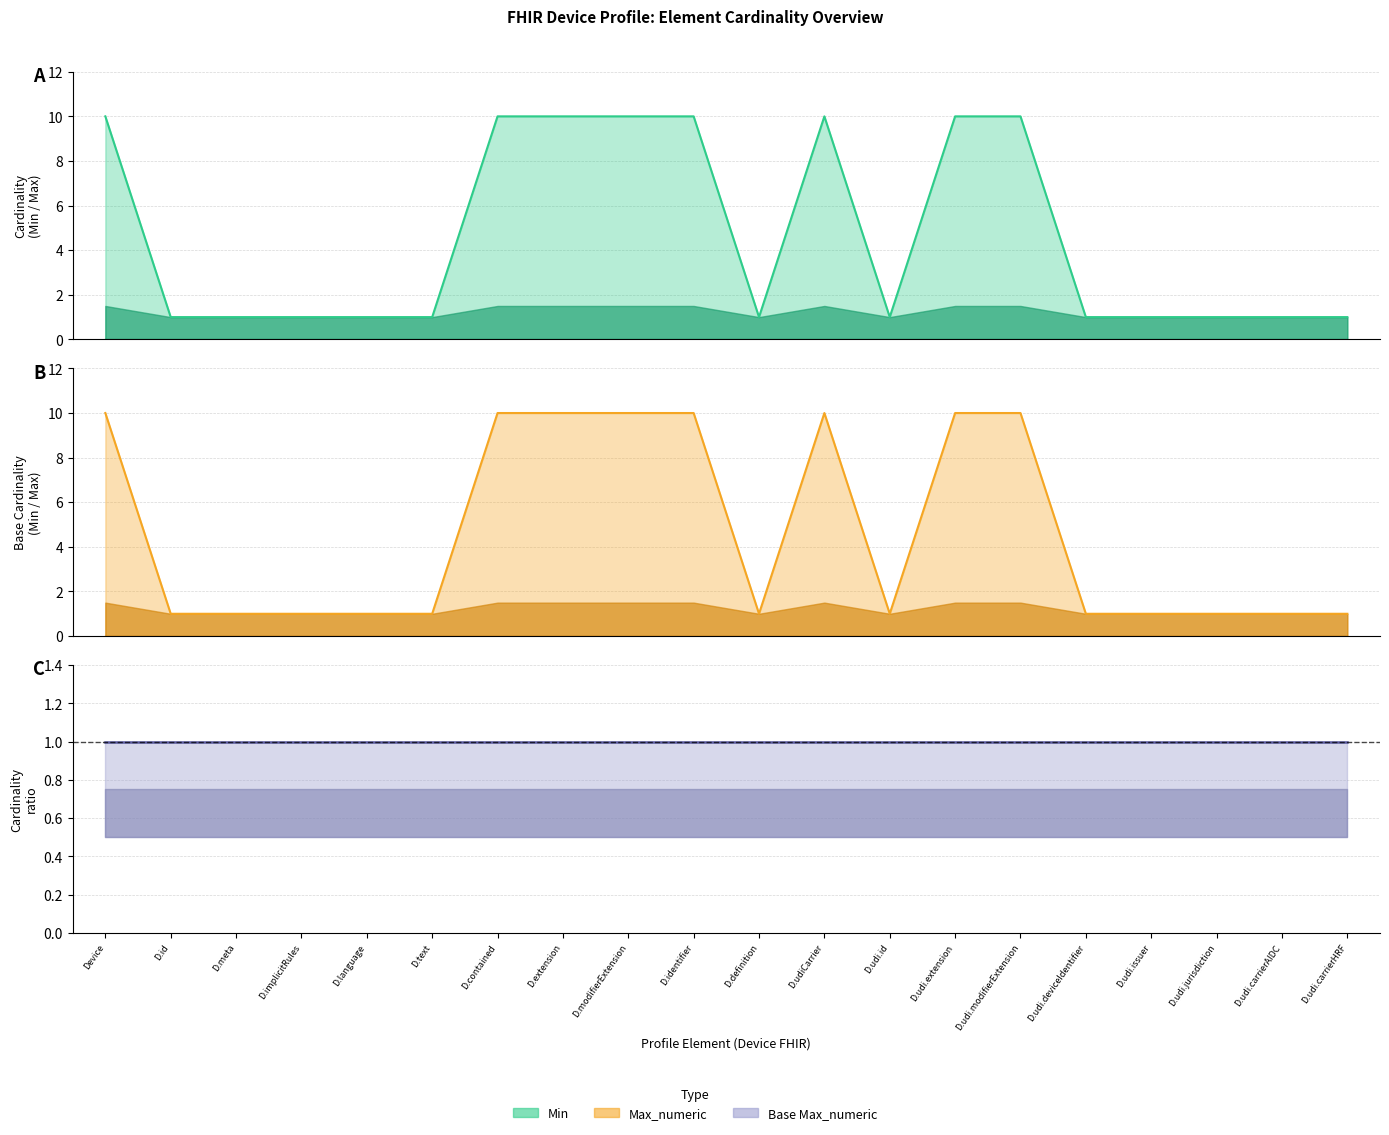

How many interior local peaks does the Max_numeric series have?

1